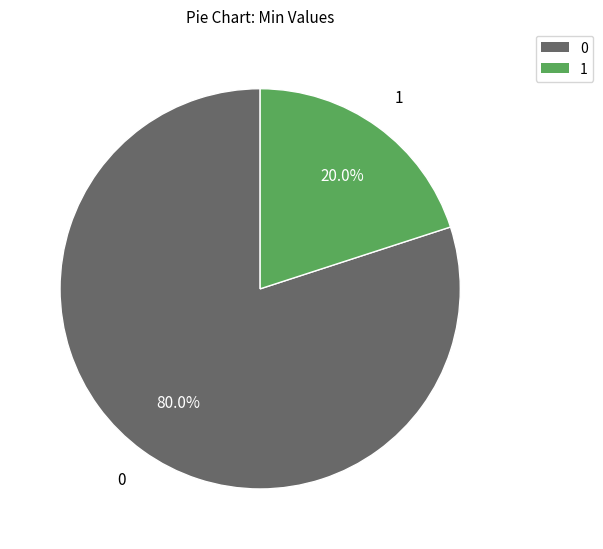

How many slices are in this pie chart?

2